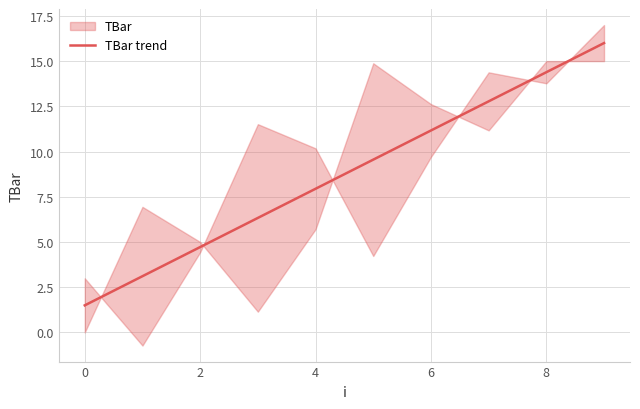

What is the maximum value for TBar trend?

16.0